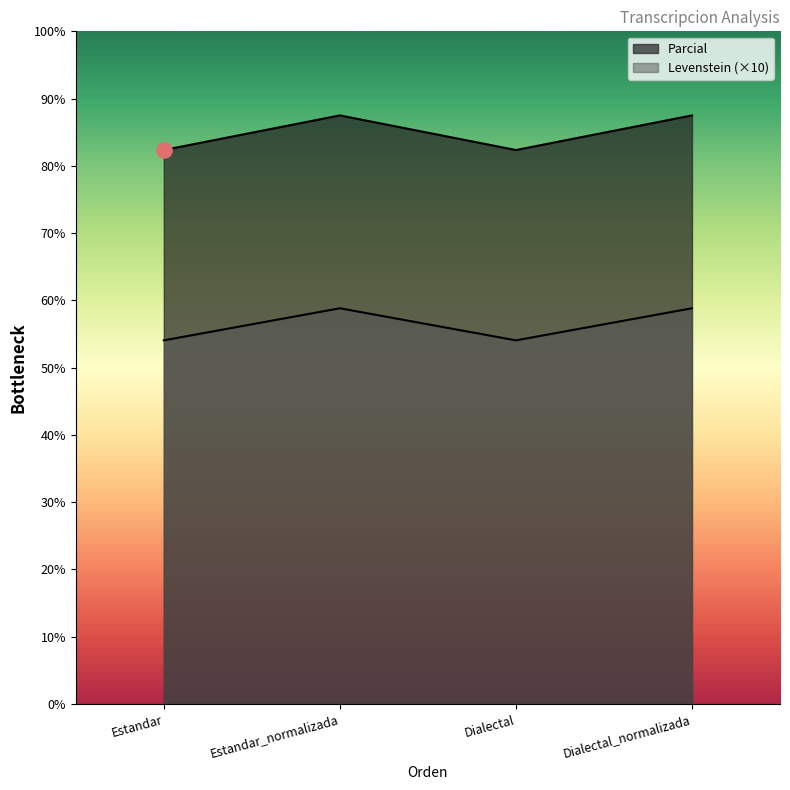

At how many categories does at least one series exceed 76?

4